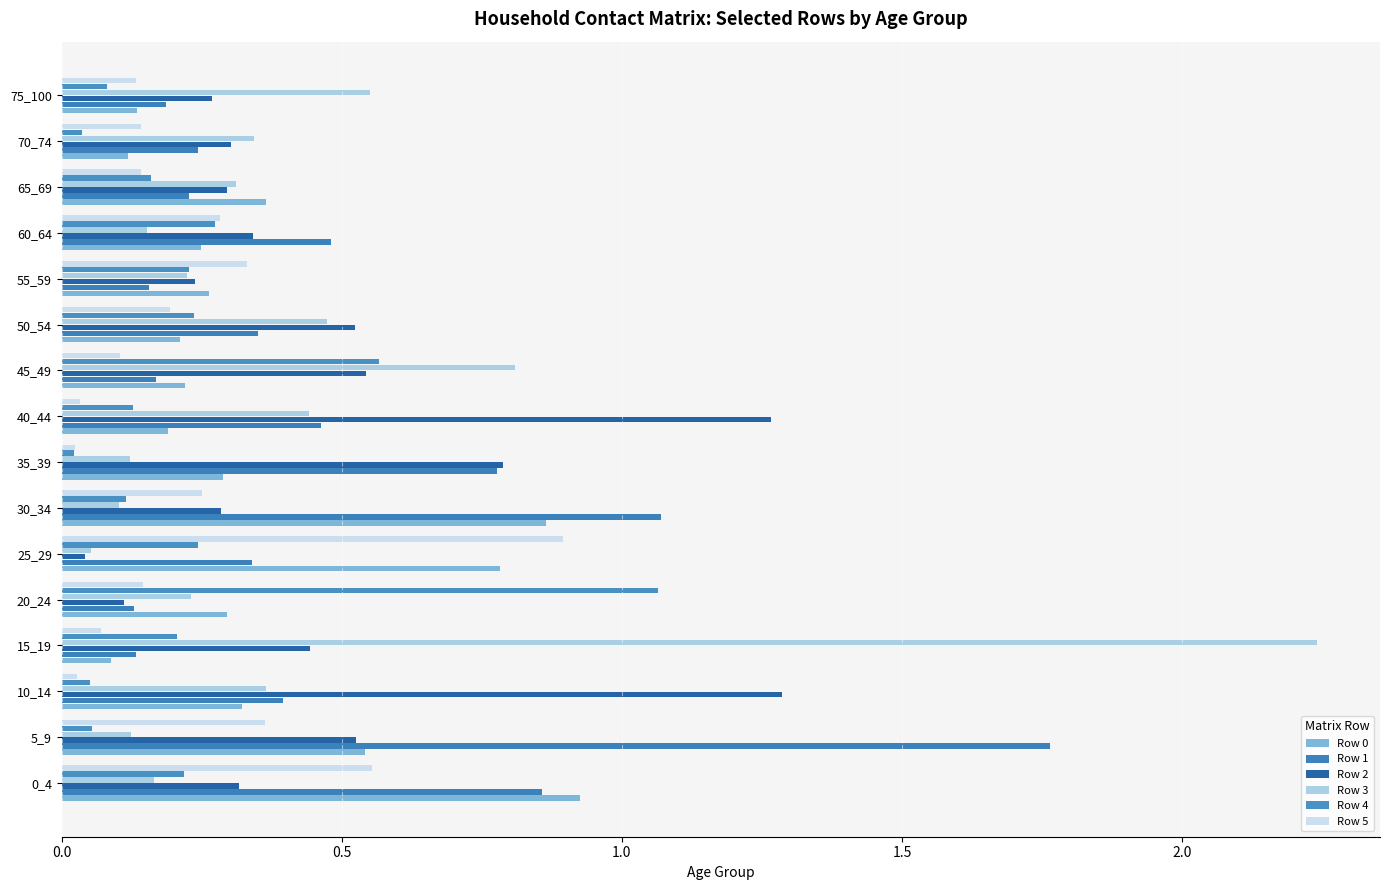

What is the minimum value for Row 0?

0.1